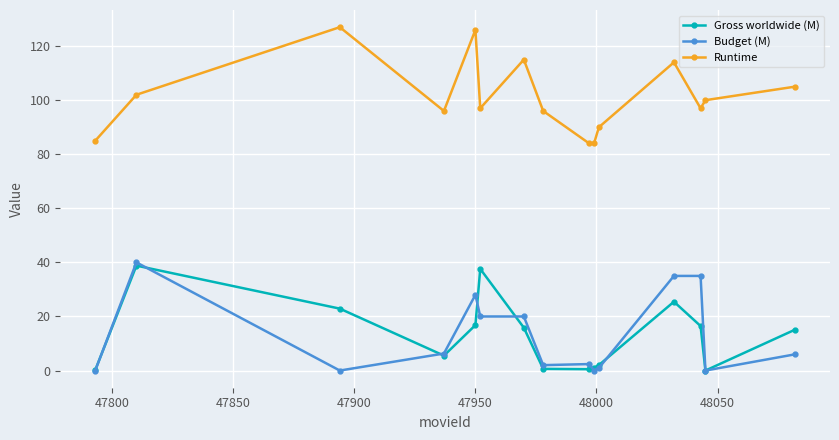

Which series has the largest total across all categories?

Runtime